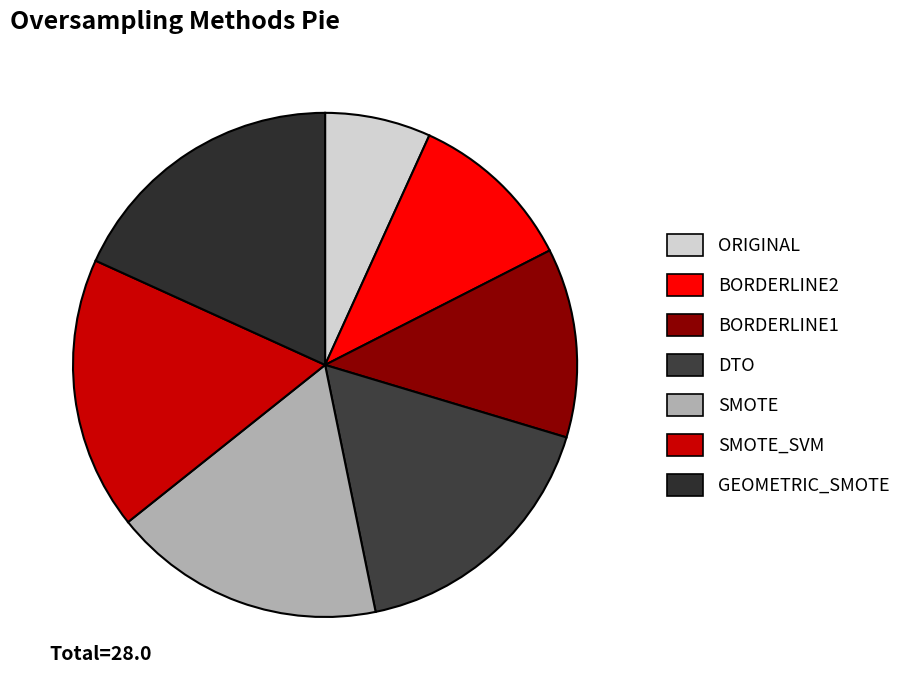

Between GEOMETRIC_SMOTE and SMOTE, which is larger?

GEOMETRIC_SMOTE